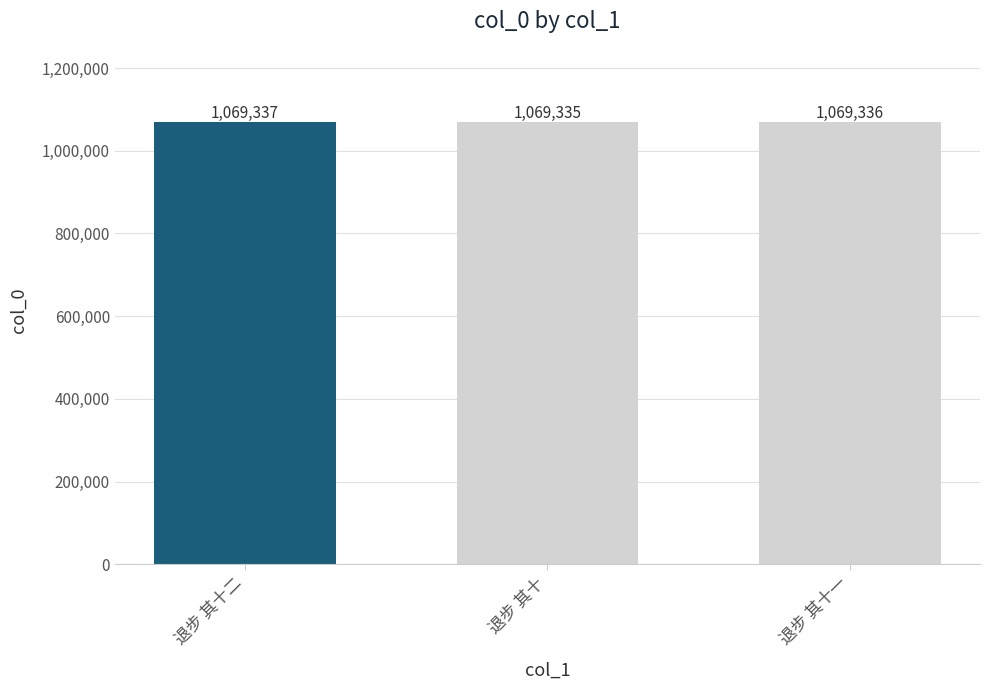

Between 退步 其十 and 退步 其十二, which is larger?

退步 其十二